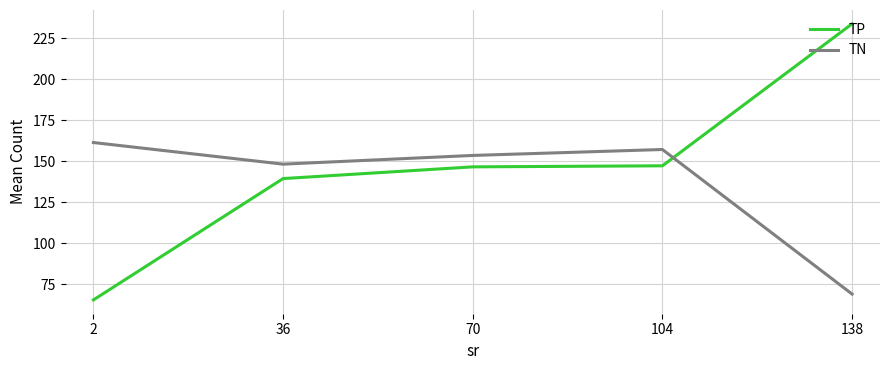

How many values in the TP series are below 146?

2